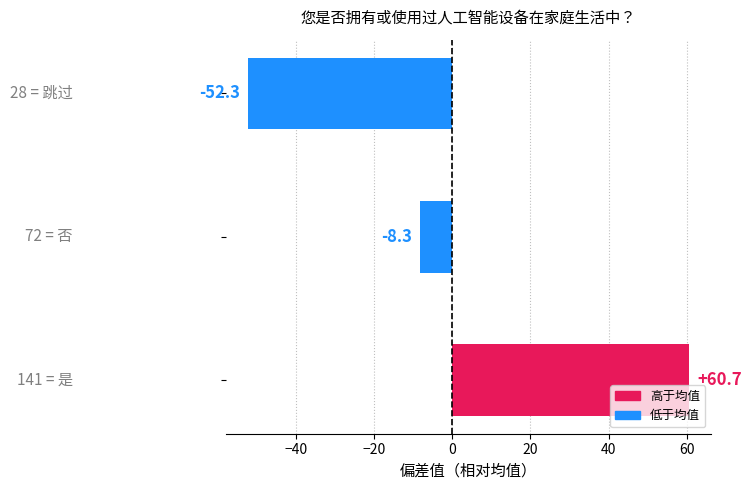

How many categories are shown in the chart?

3